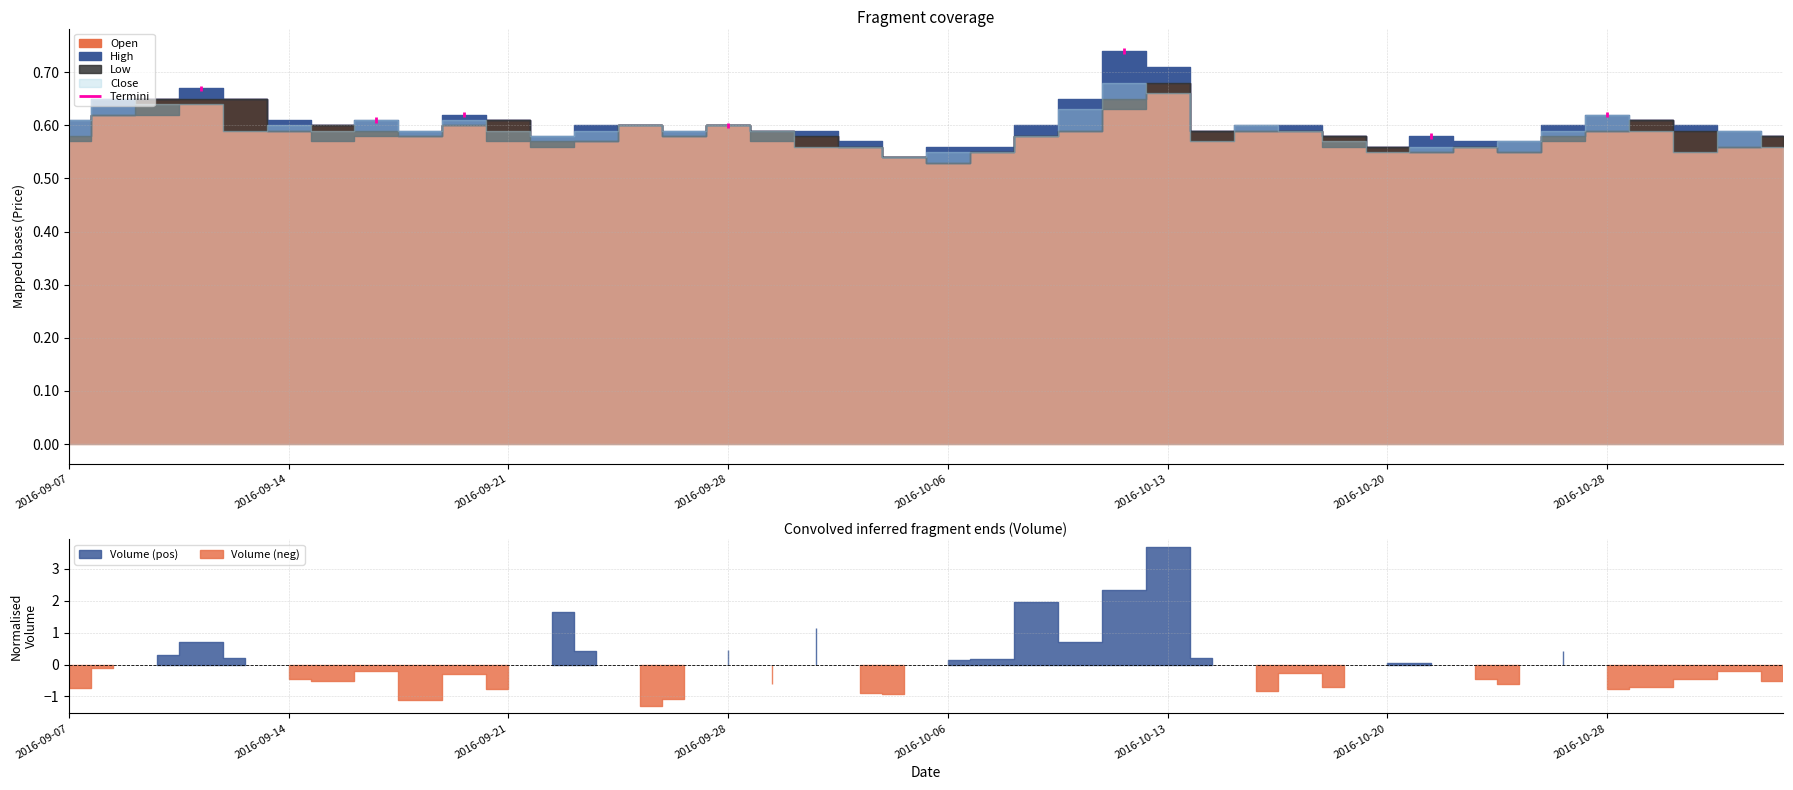

What is the difference between the Close values at 2016-11-01 and 2016-10-12?

0.1